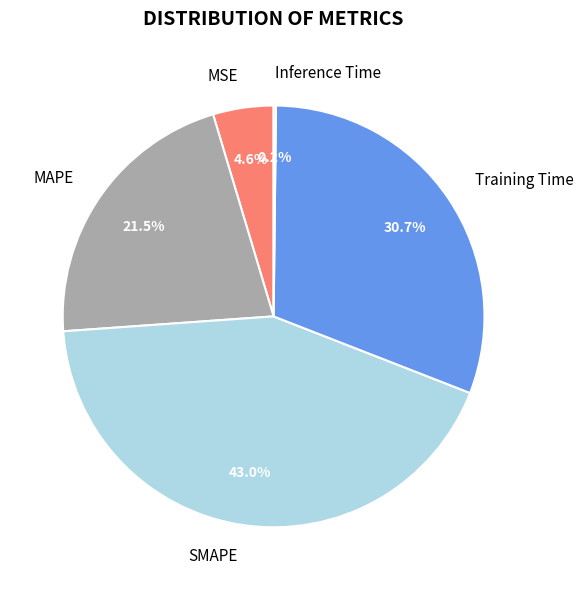

Is there any slice that represents more than half of the pie?

No